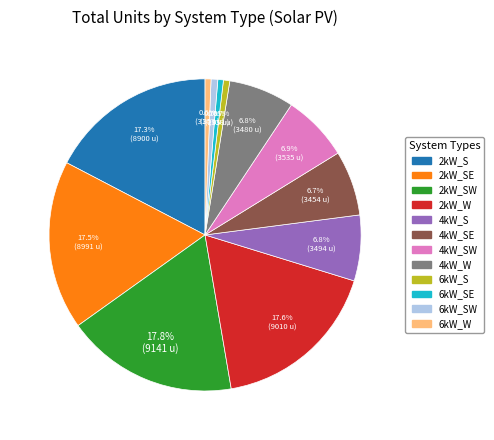

Is there a majority slice in this chart?

No